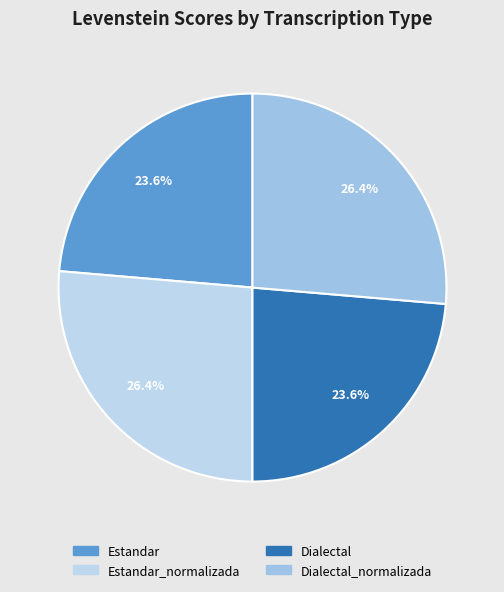

Count the number of slices in the pie.

4